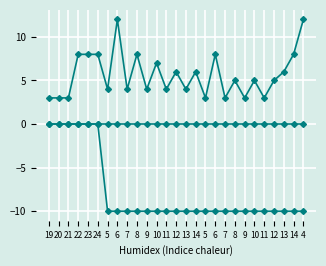

What is the smallest value displayed?

-10